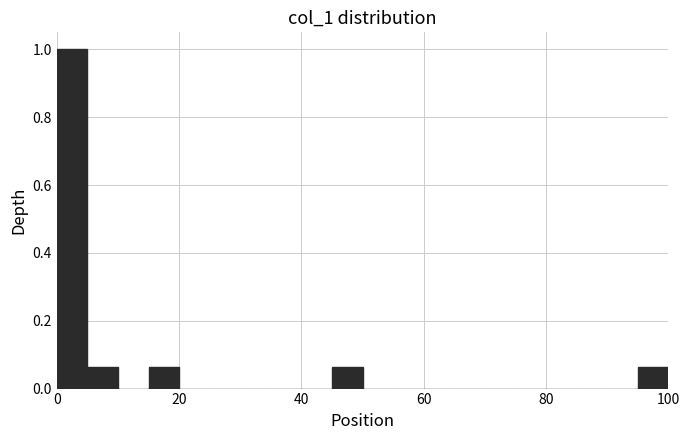

Read against the x-axis, roughly where is the centre of the tallest bar?

2